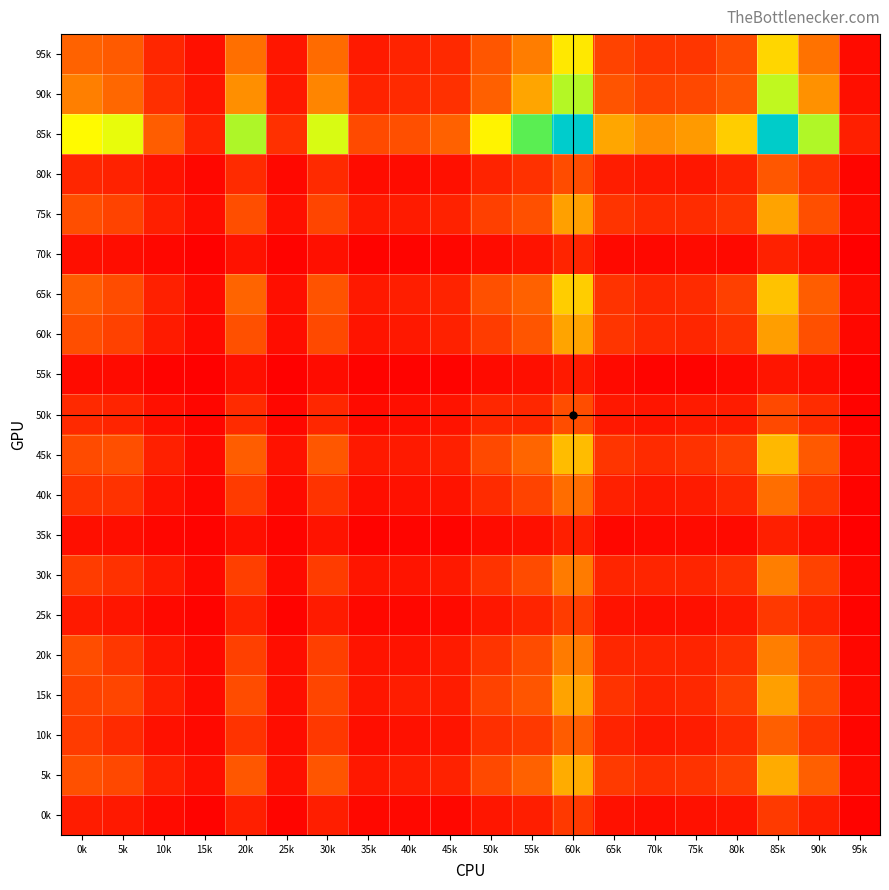

What is the total value across all series at 50k?

6966